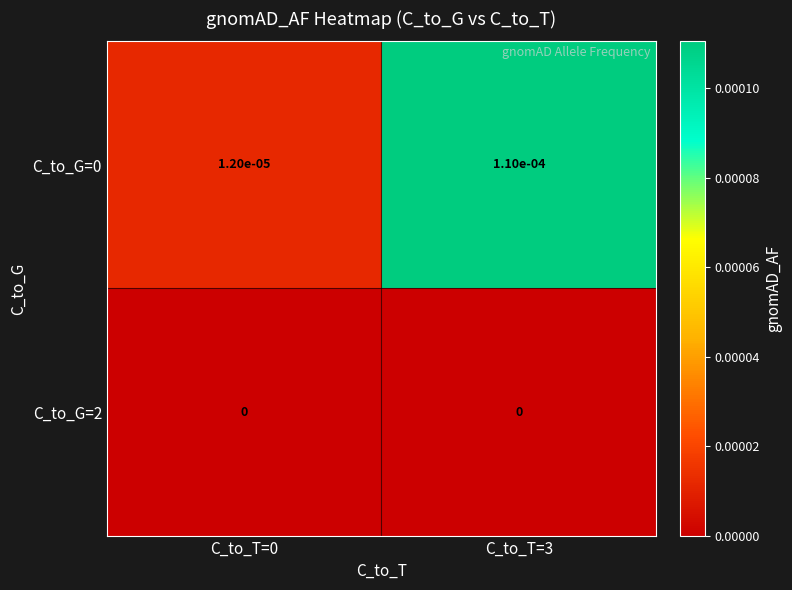

True or false: C_to_G=0 has a value of 0.0 at C_to_T=3.

True